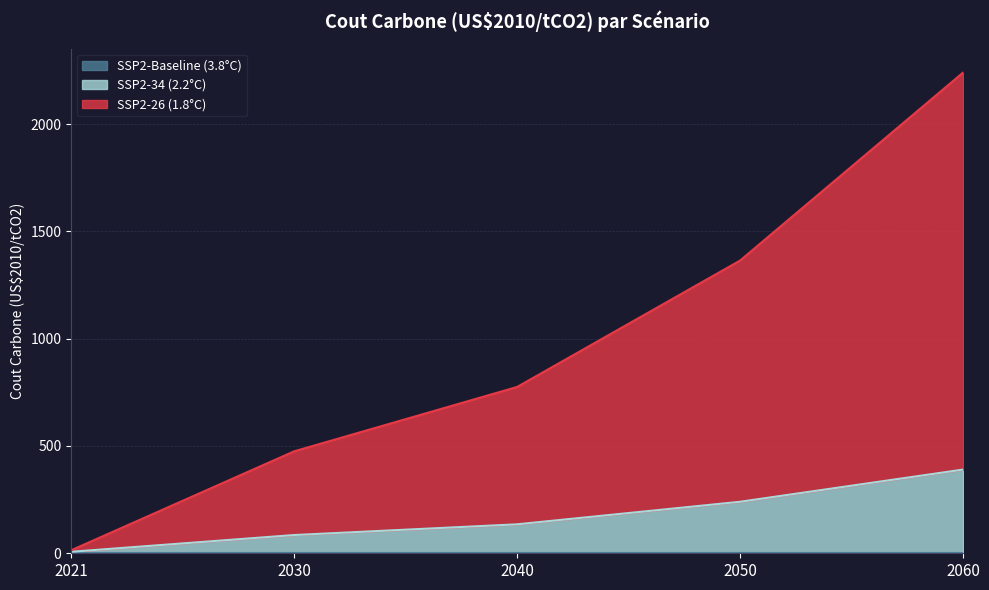

List the labels in order of SSP2-34 (2.2°C) value, largest first.

2060, 2050, 2040, 2030, 2021